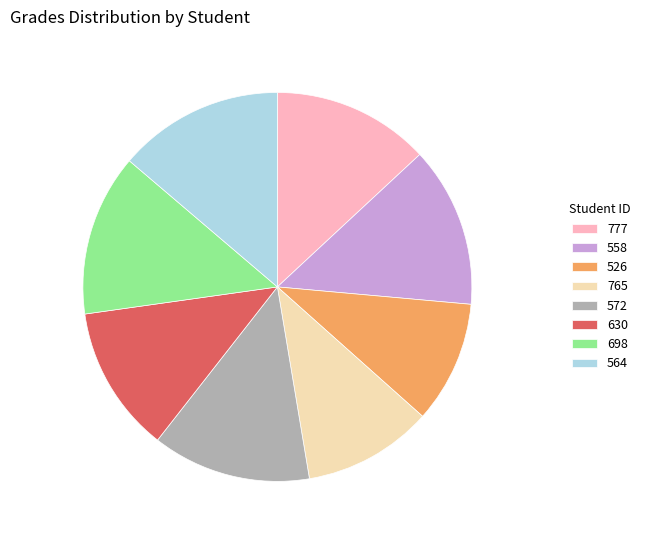

Does any single category account for the majority?

No